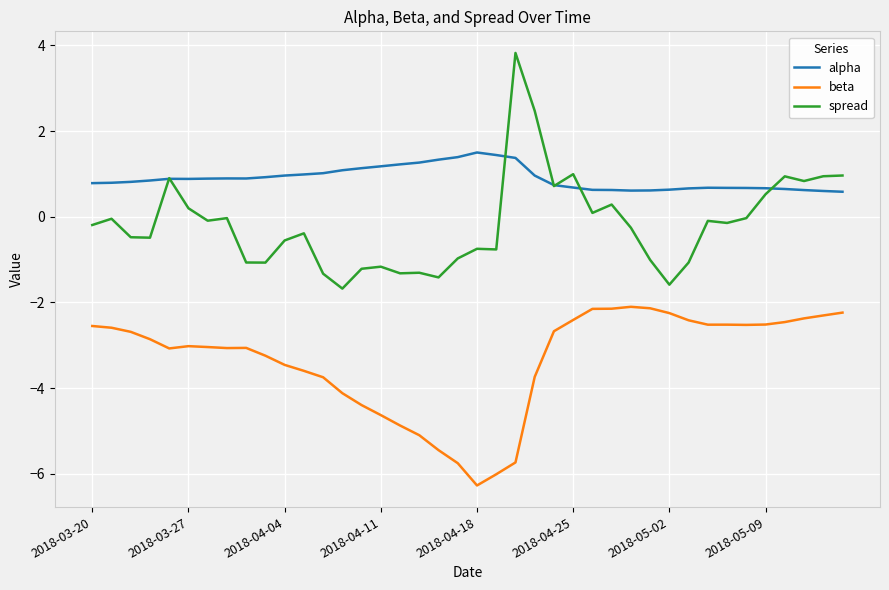

True or false: beta and spread cross at least once.

False